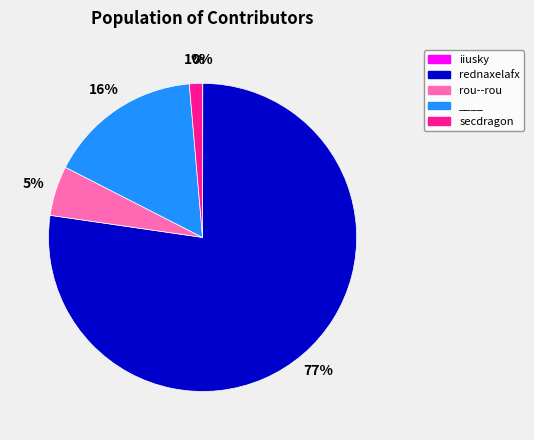

Between rou--rou and secdragon, which is larger?

rou--rou